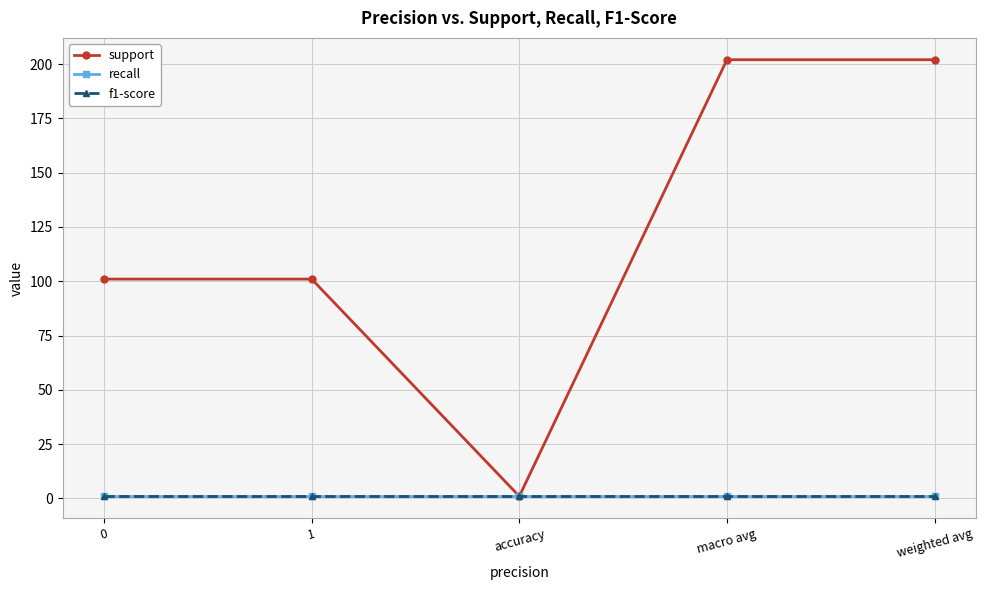

True or false: f1-score and recall intersect in this chart.

False